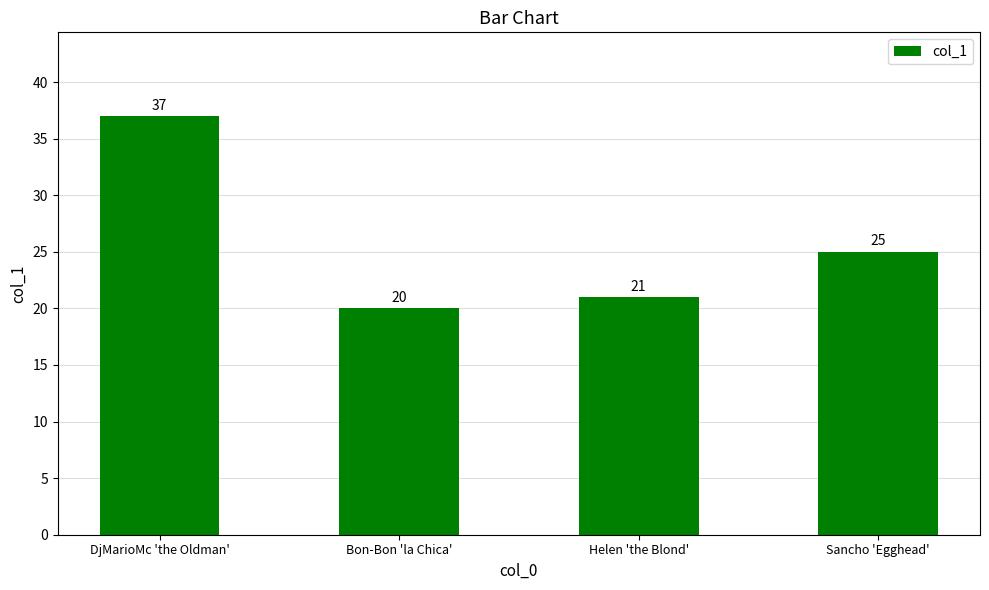

Where does the data first go above 25?

DjMarioMc 'the Oldman'